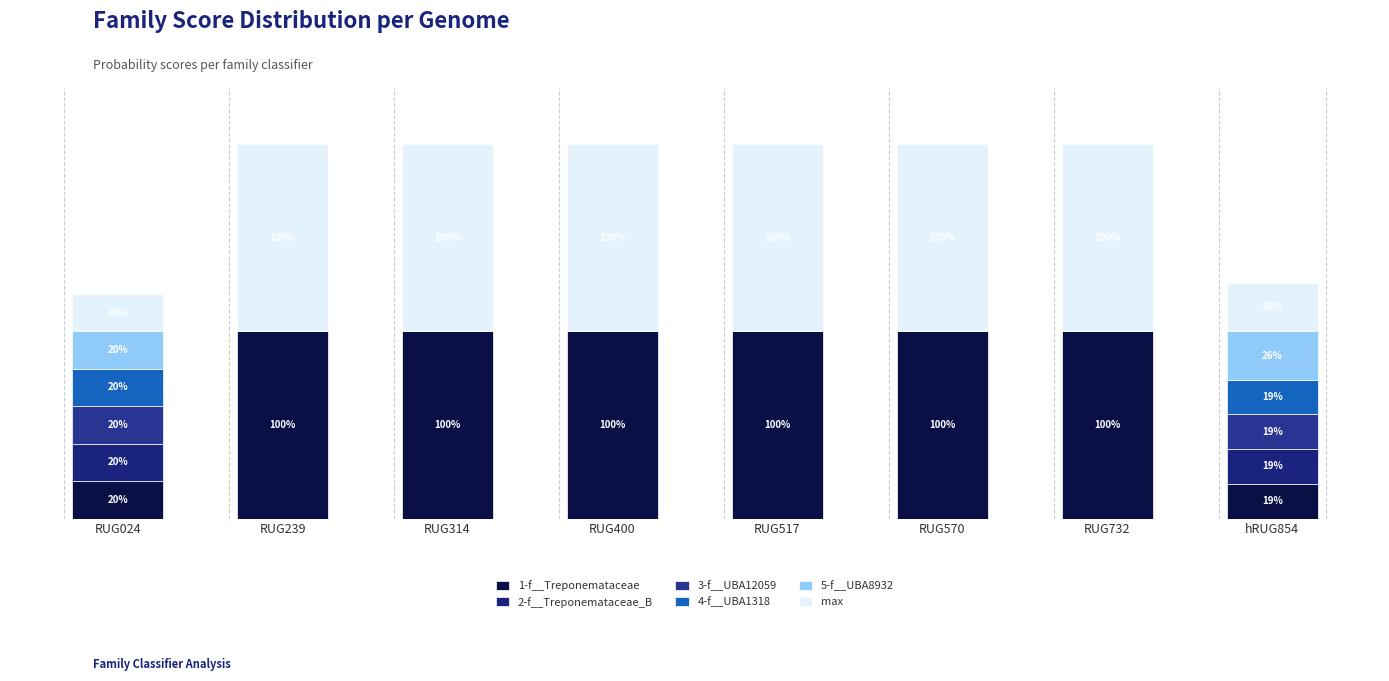

Are the bars horizontal?

No